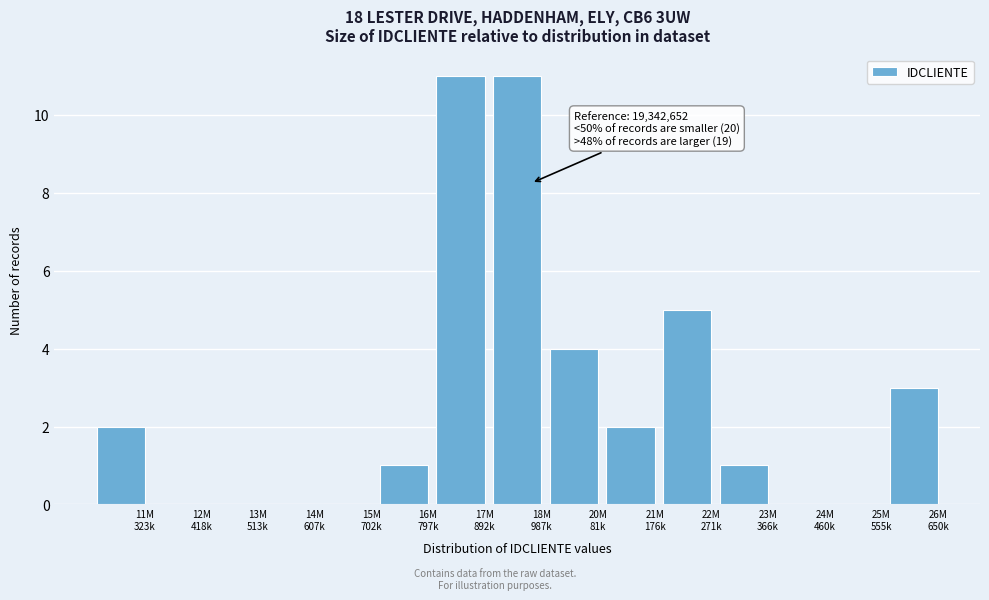

What is the sum of all values?

40